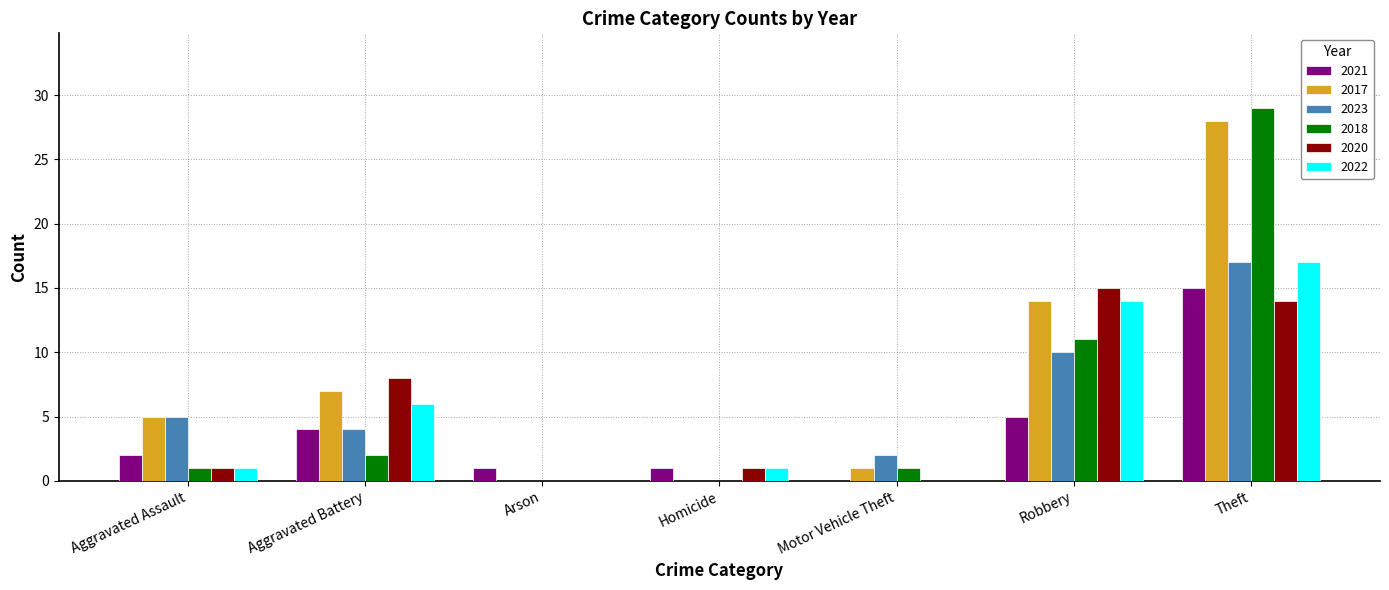

Is the value of 2018 at Aggravated Battery greater than the value of 2023 at Aggravated Assault?

No